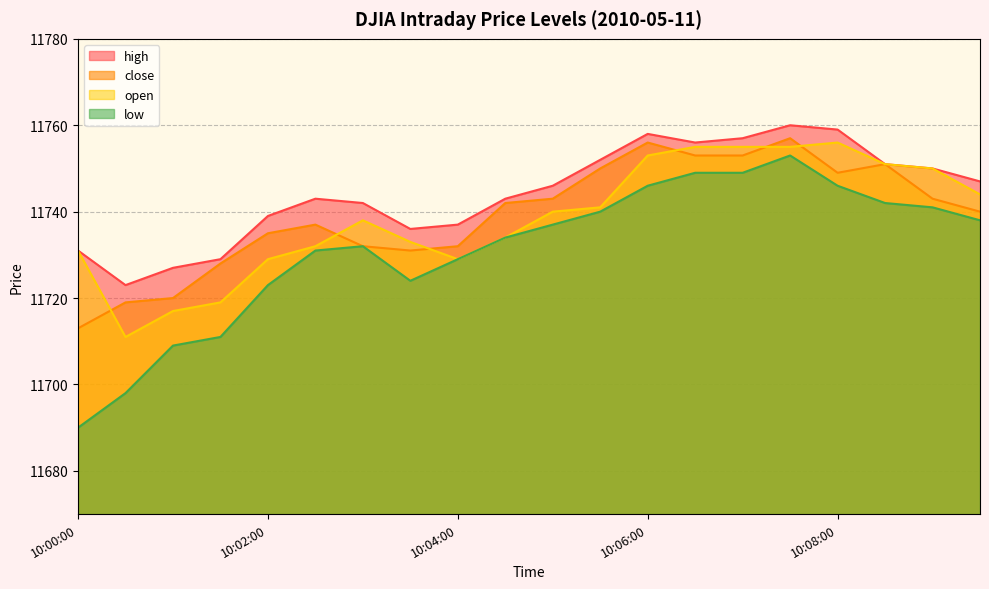

What are all the series names shown in the legend?

high, close, open, low